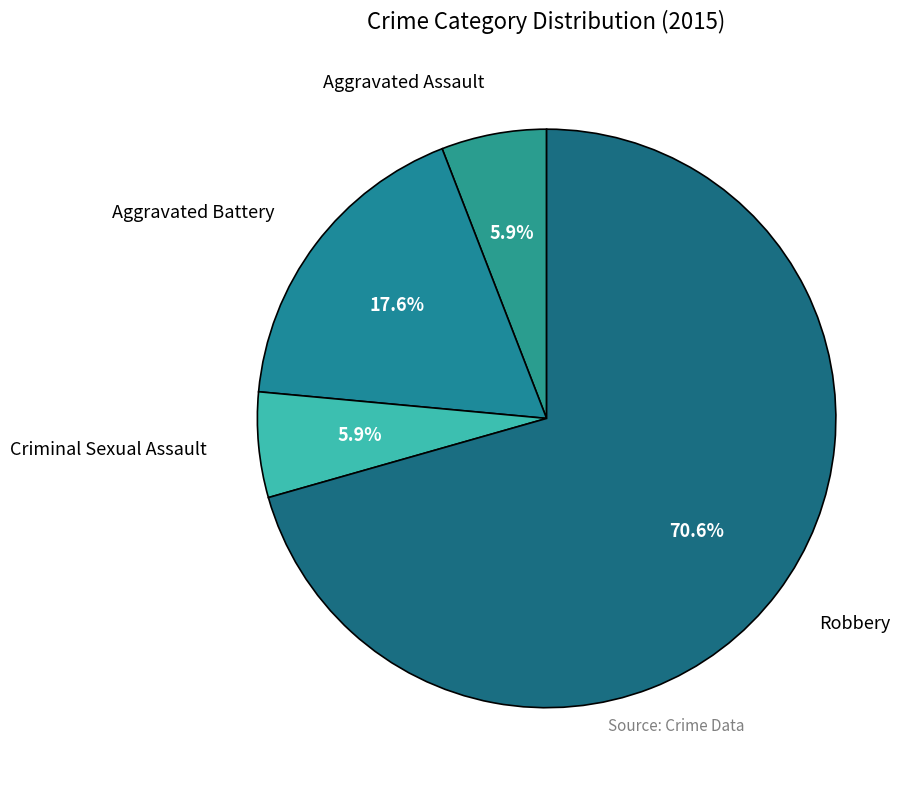

To the nearest percent, what portion does Robbery represent?

71%